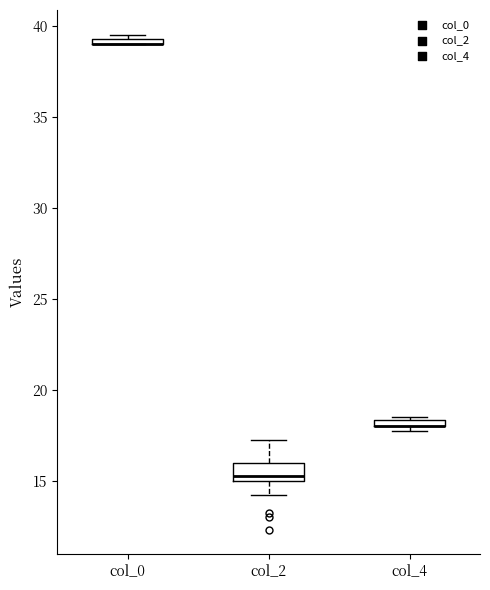

Where is the lower edge of the box for col_4 on the y-axis? The values are not printed on the chart, so give them approximately, as read against the axis.

18.0